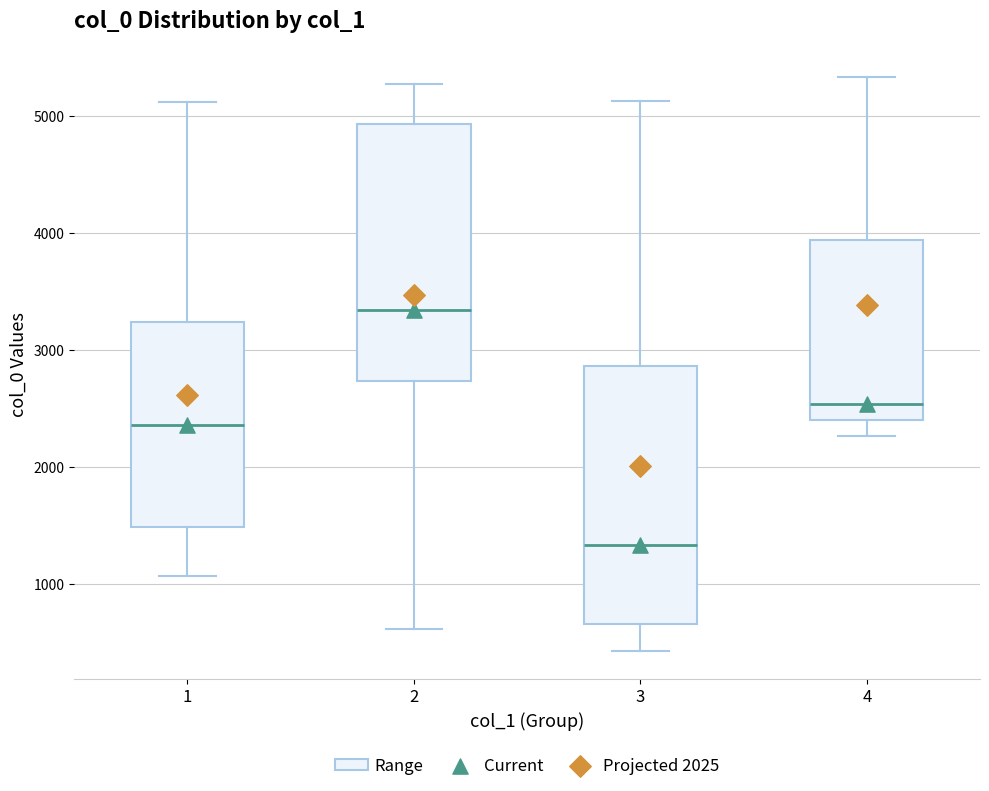

Reading left to right, read every box against the y-axis: the position of its median line, the range the box covers, and the ends of its whiskers. The values are not printed on the chart, so give them approximately, as read against the axis.

1: median 2400, box 1500 to 3200, whiskers 1100 to 5100
2: median 3400, box 2700 to 4900, whiskers 600 to 5300
3: median 1300, box 700 to 2900, whiskers 400 to 5100
4: median 2500, box 2400 to 3900, whiskers 2300 to 5300